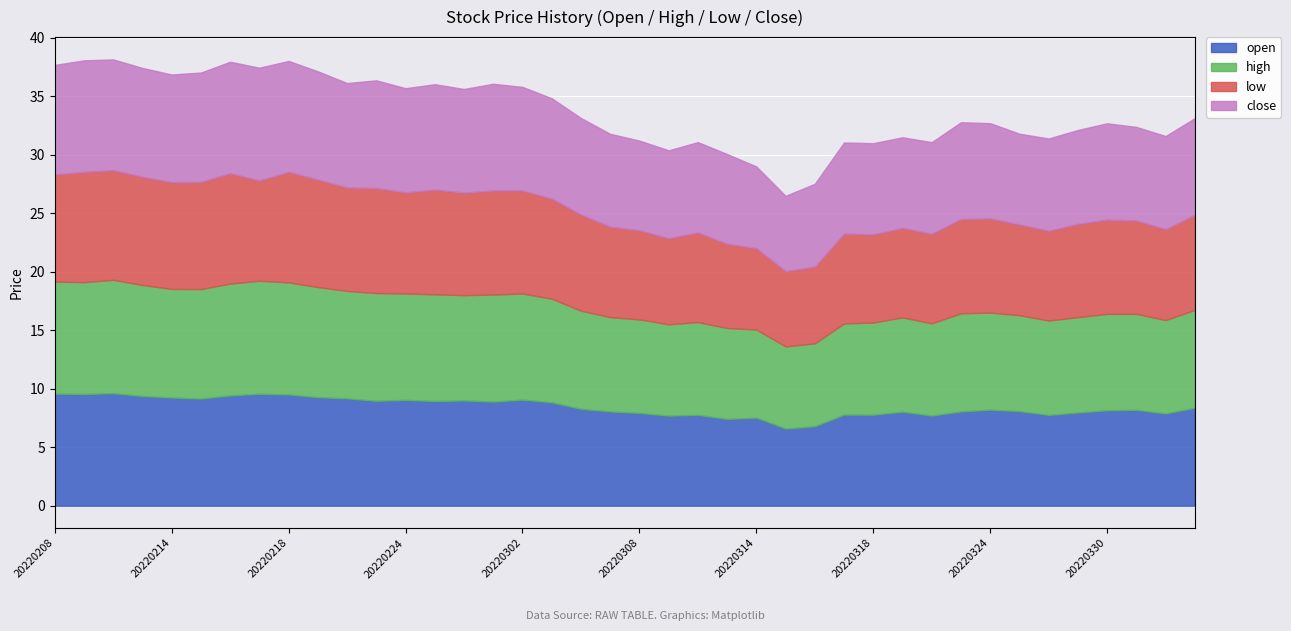

What is the sum of all open values?

338.4